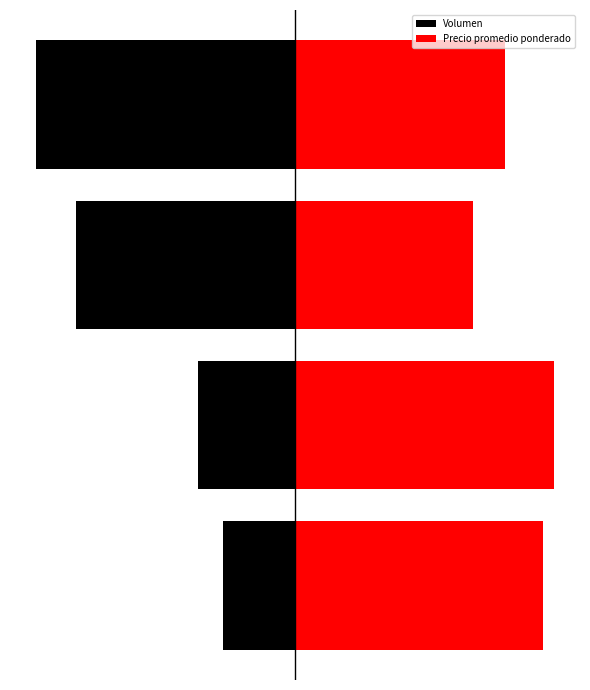

Rank the series by their maximum value, from lowest to highest.

Volumen, Precio promedio ponderado